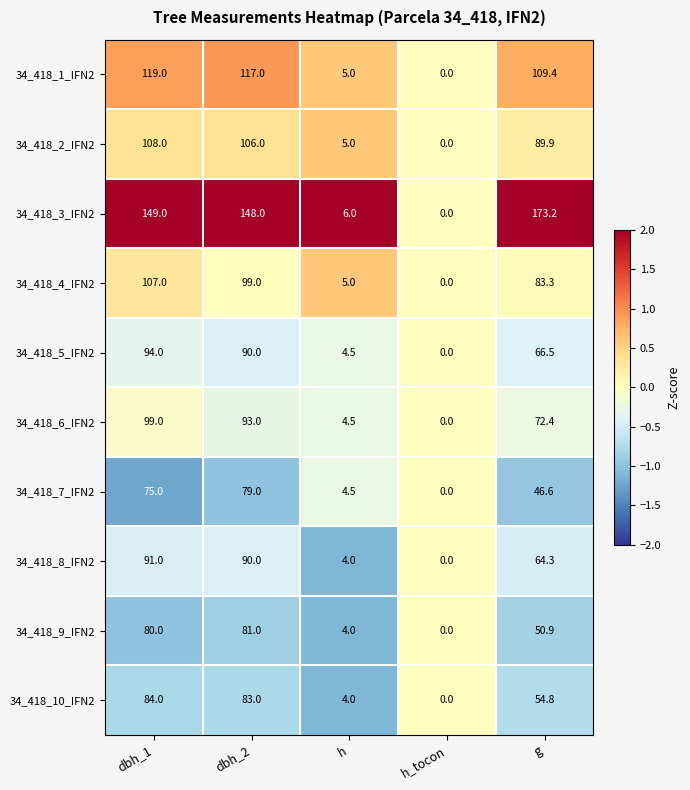

What is the maximum value shown in the chart?

173.2